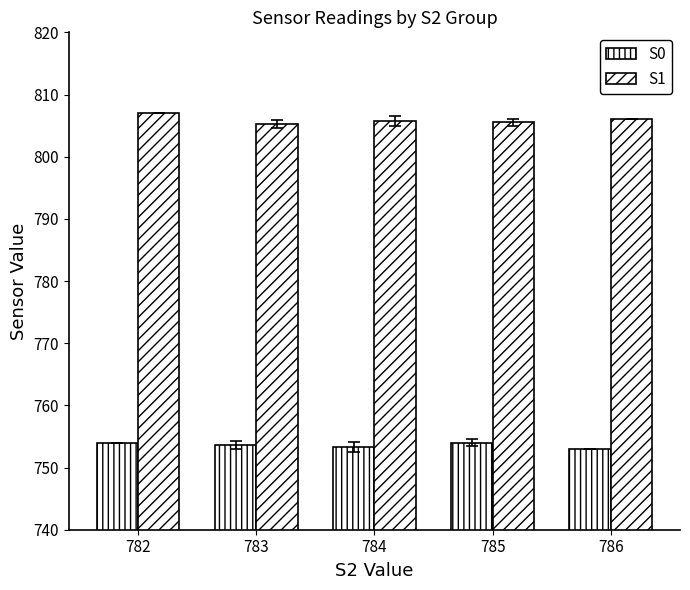

Reading left to right, list all the values displayed in this chart.

S0: 754.0	753.6	753.2	754.0	753.0
S1: 807.0	805.3	805.8	805.5	806.0